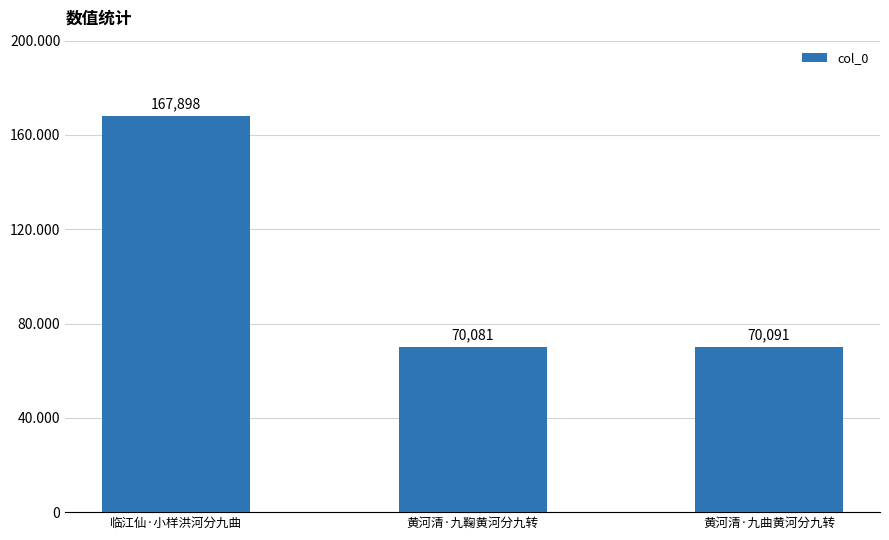

What position from the right is 临江仙·小样洪河分九曲?

3